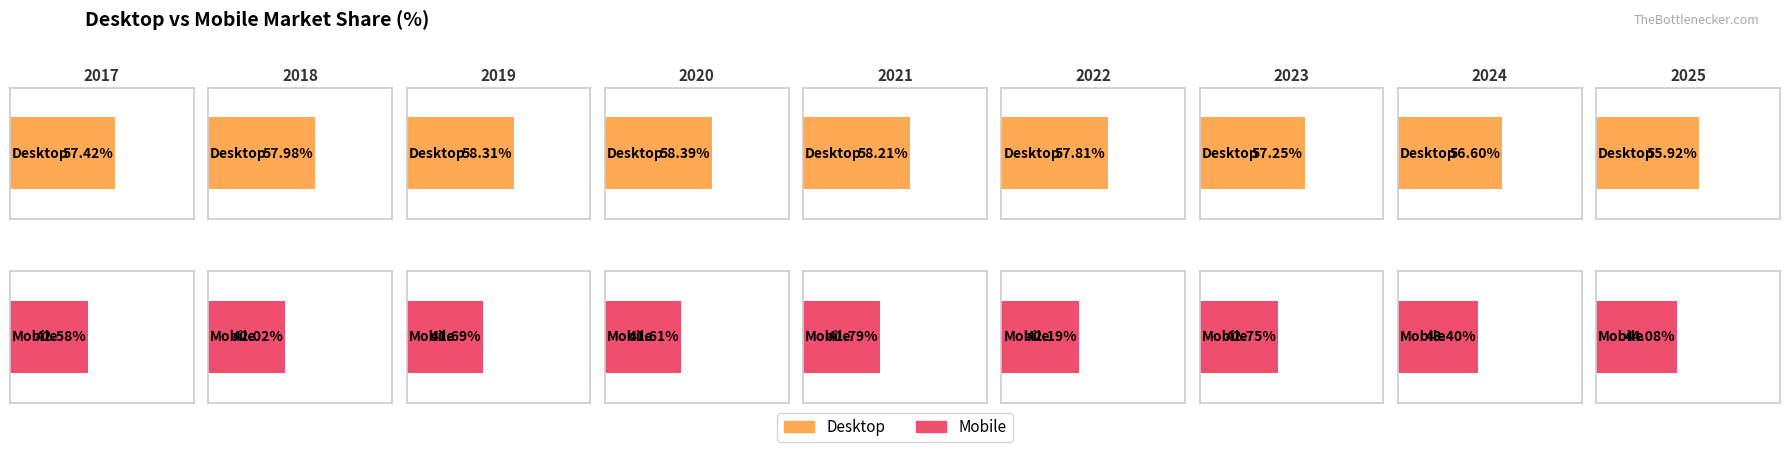

Rank the series by their maximum value, from lowest to highest.

Mobile, Desktop